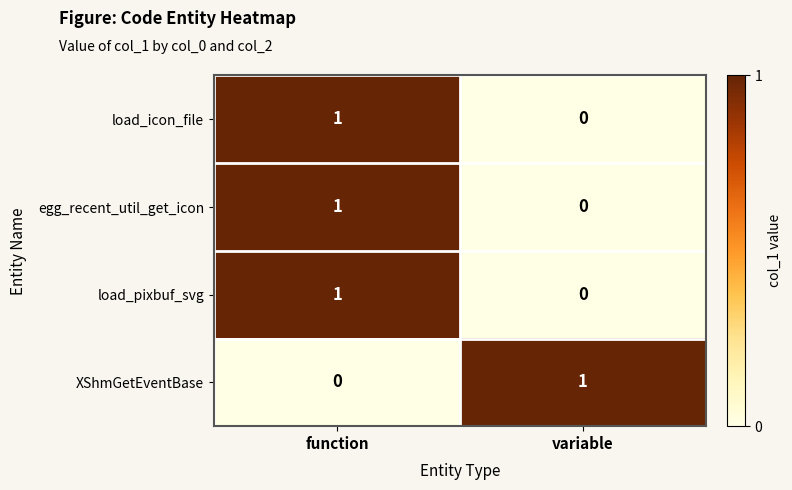

At which label does XShmGetEventBase reach its peak?

variable